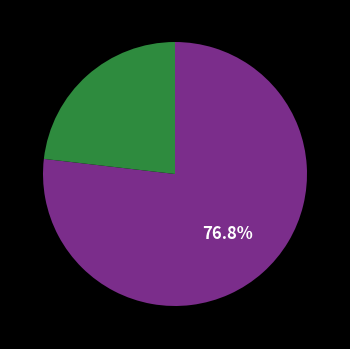

Count the number of slices in the pie.

2